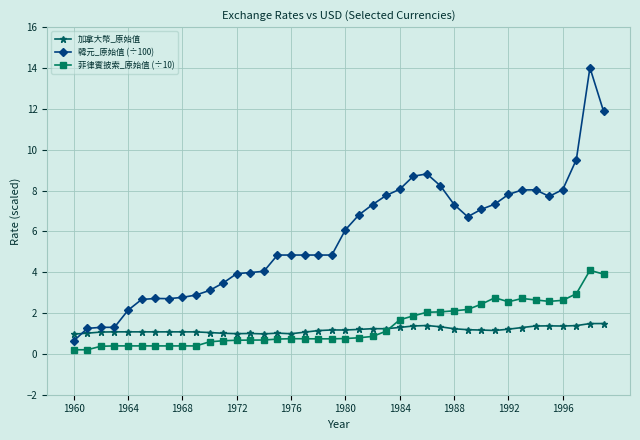

Which series has the largest range (max minus min)?

韓元_原始值 (÷100)